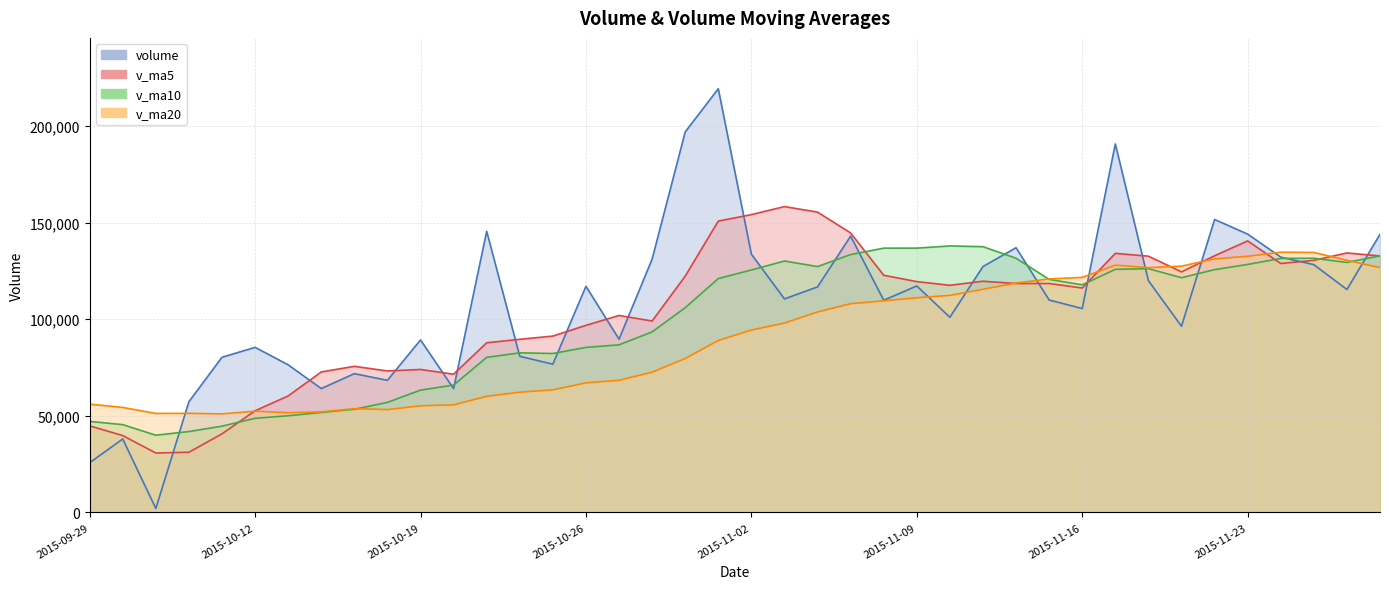

What is the maximum value shown in the chart?

219339.5